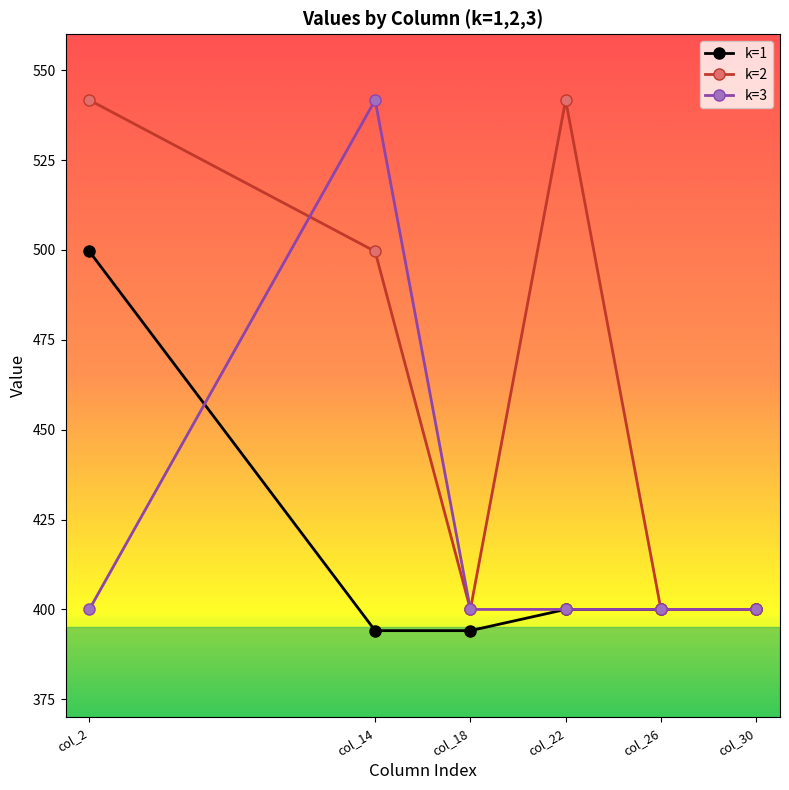

At which label is k=2 closest to 470?

col_14